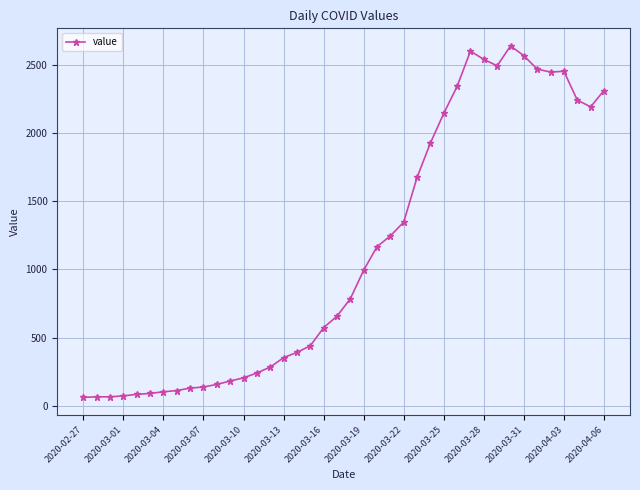

What is the value of the 8th point from the left?

111